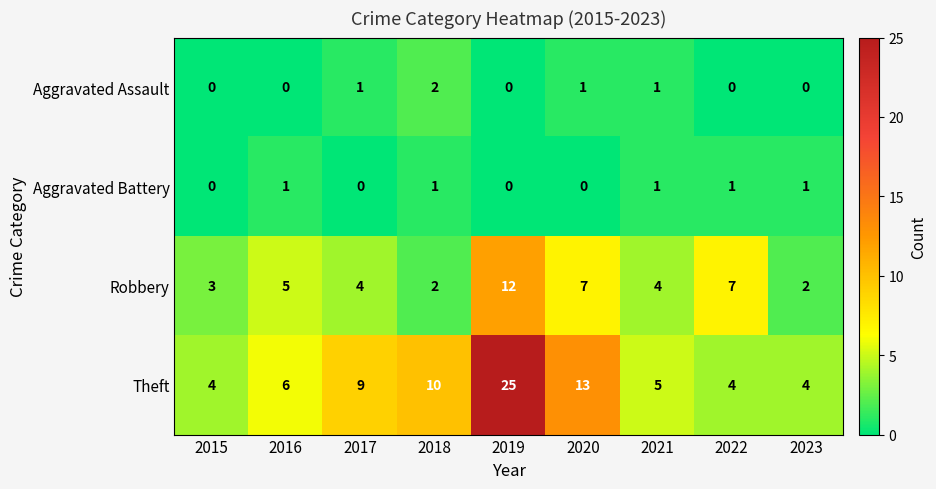

At how many categories does at least one series exceed 1?

9